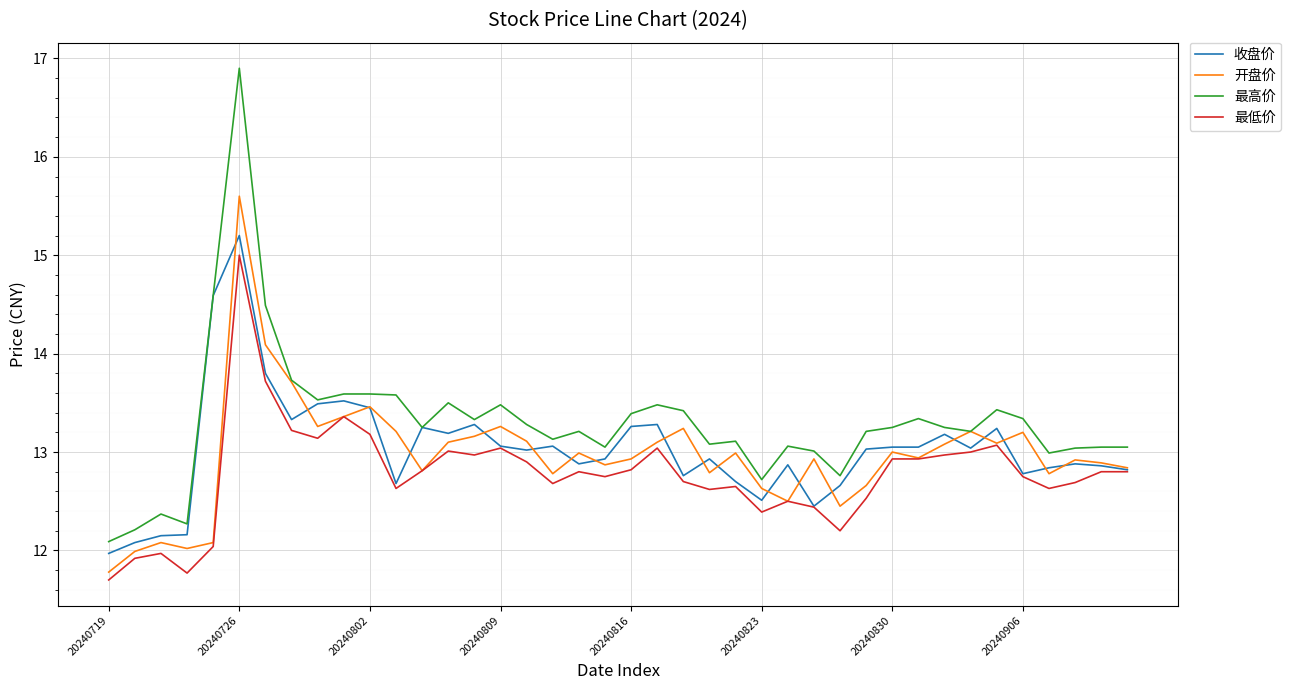

What is the smallest value displayed?

11.7